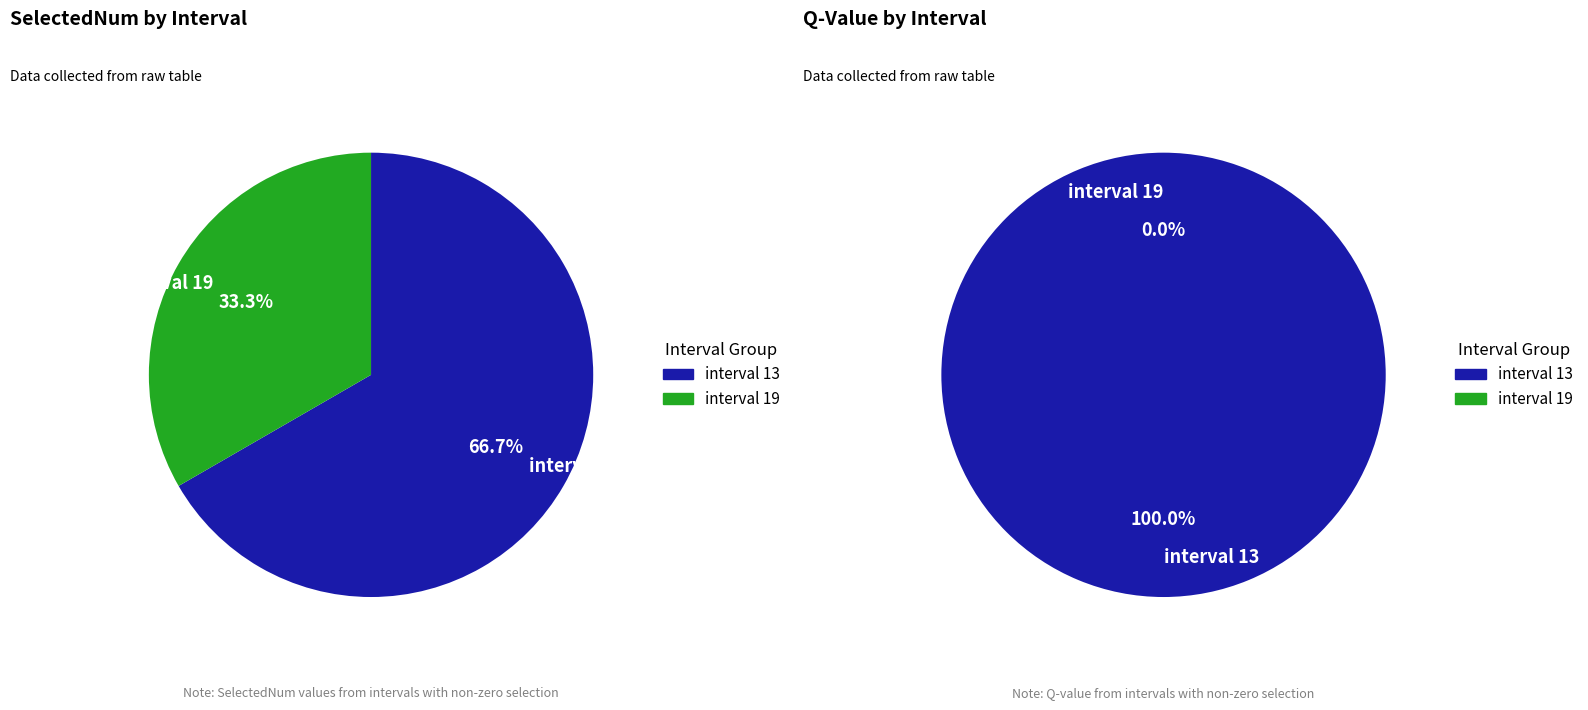

Which slice is the largest?

interval 13